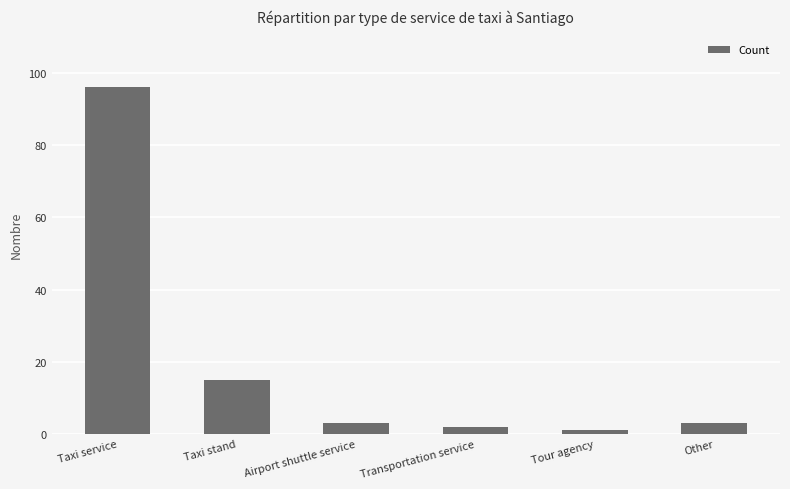

What is the approximate value at Airport shuttle service?

3